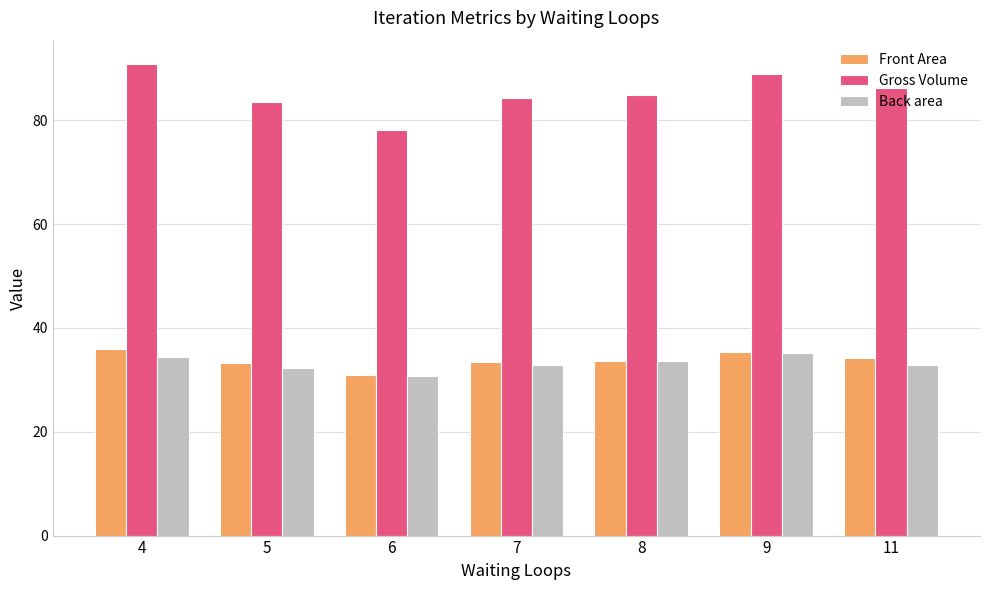

Is it true that Gross Volume equals 47.2 at 4?

False